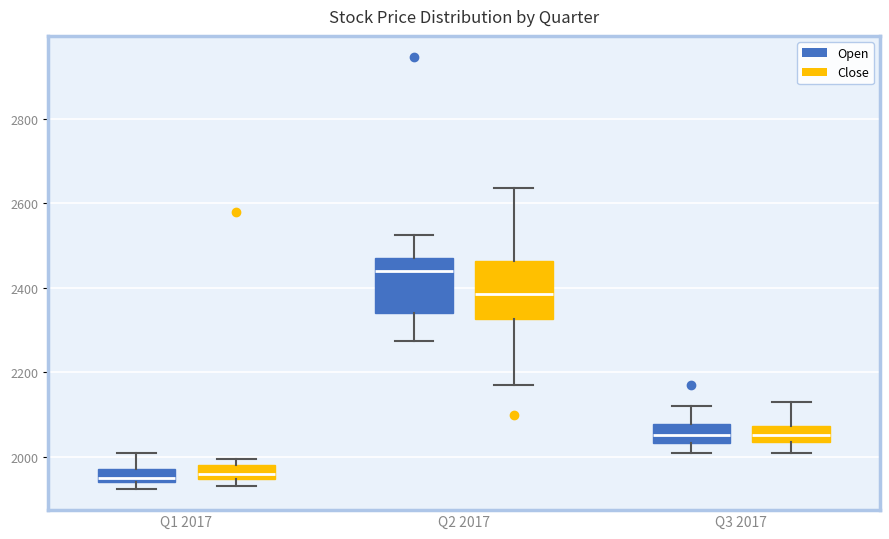

Reading left to right, transcribe this box plot: for each box, give where its median line is, the range the box spans, and where its two whiskers end, as read against the y-axis. The values are not printed on the chart, so give them approximately, as read against the axis.

Q1 2017 (Open): median 1960, box 1940 to 1980, whiskers 1920 to 2020
Q1 2017 (Close): median 1960, box 1940 to 1980, whiskers 1940 (below the box's lower edge) to 2000
Q2 2017 (Open): median 2440, box 2340 to 2480, whiskers 2280 to 2520
Q2 2017 (Close): median 2380, box 2320 to 2460, whiskers 2180 to 2640
Q3 2017 (Open): median 2060, box 2040 to 2080, whiskers 2020 to 2120
Q3 2017 (Close): median 2060, box 2040 to 2080, whiskers 2020 to 2140